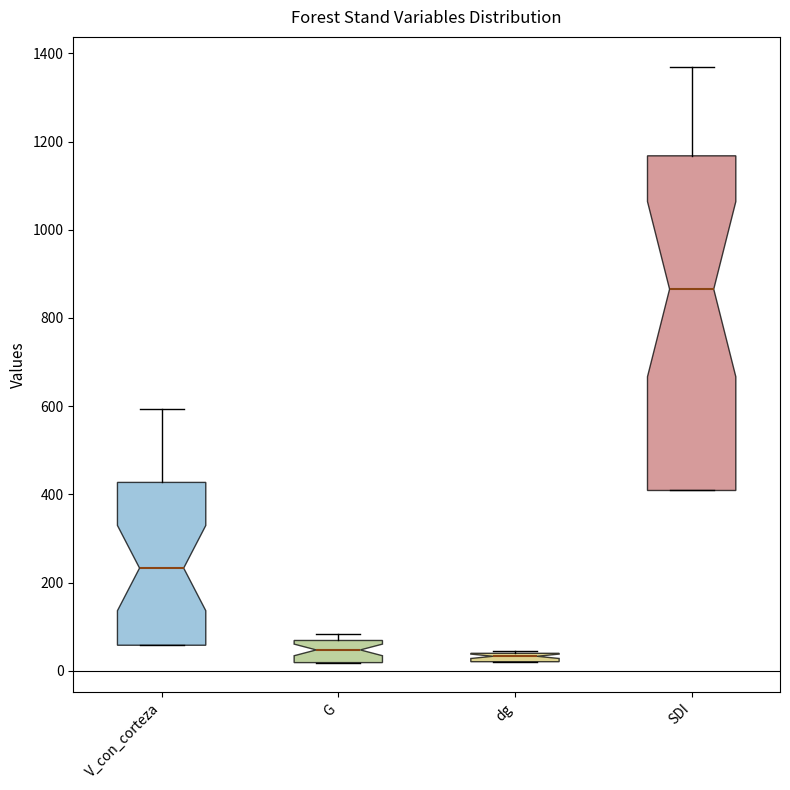

Where is the upper edge of the box for dg on the y-axis? The values are not printed on the chart, so give them approximately, as read against the axis.

40